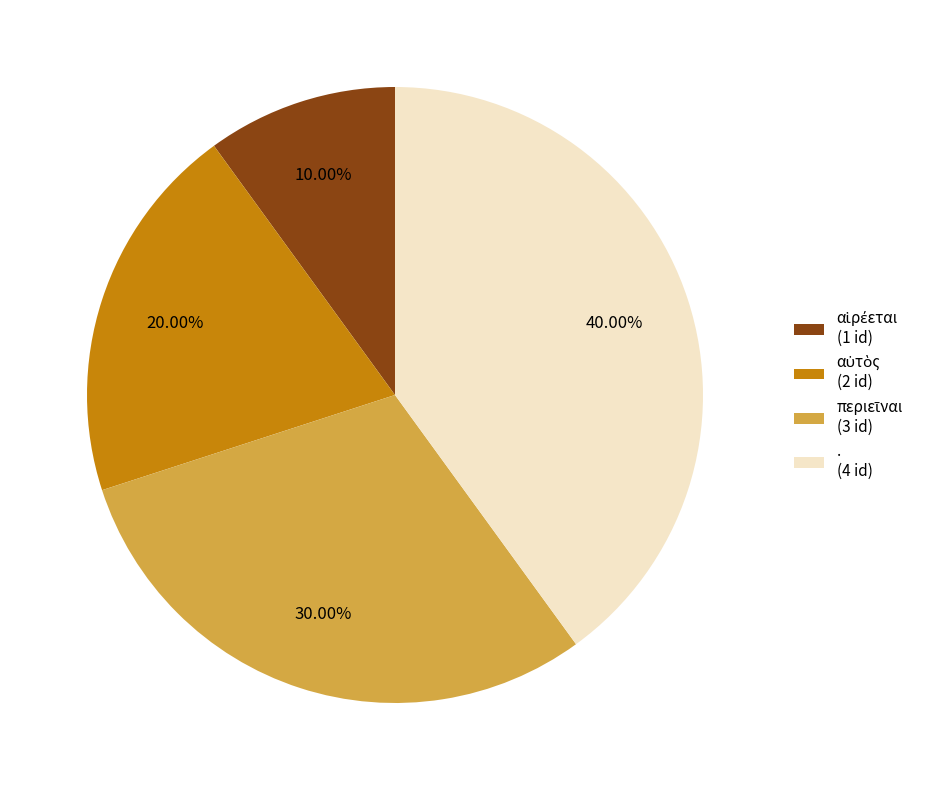

True or false: . accounts for 32% of the total.

False